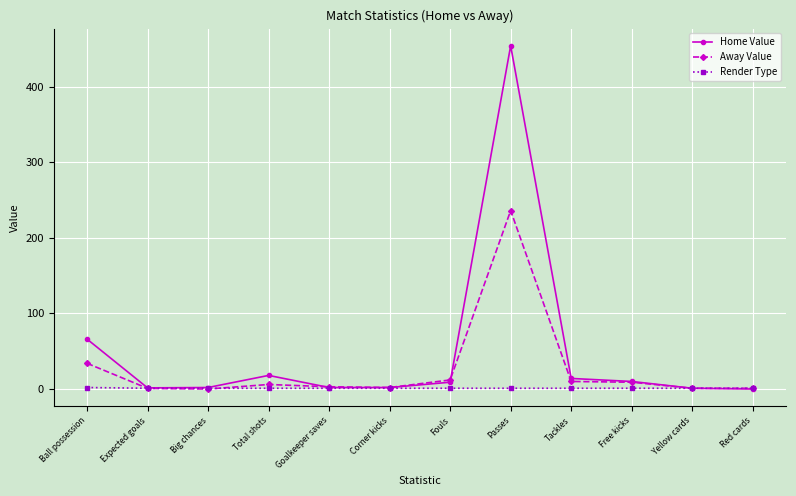

What is the difference between the second highest and minimum values in the Away Value series?

34.0